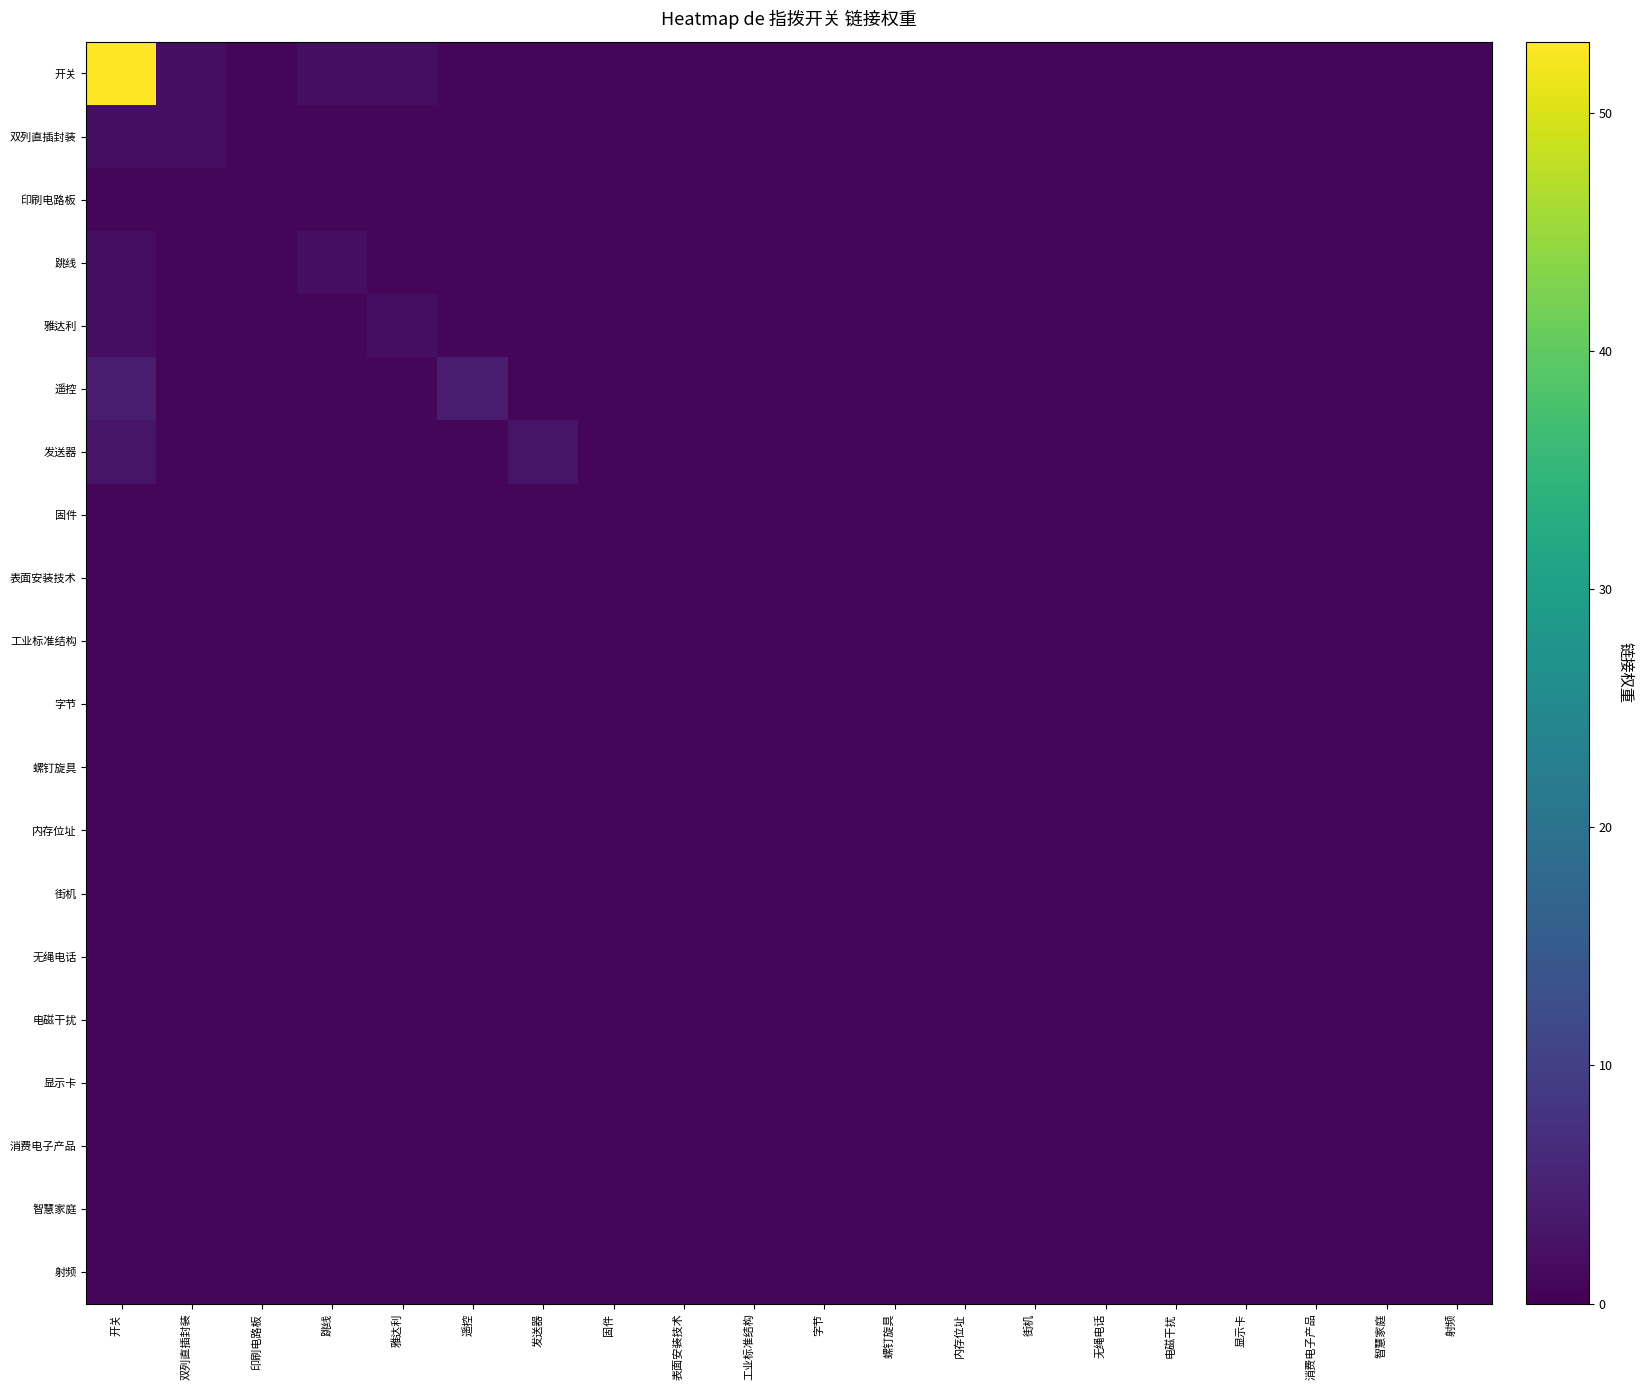

At how many categories does at least one series exceed 9?

1